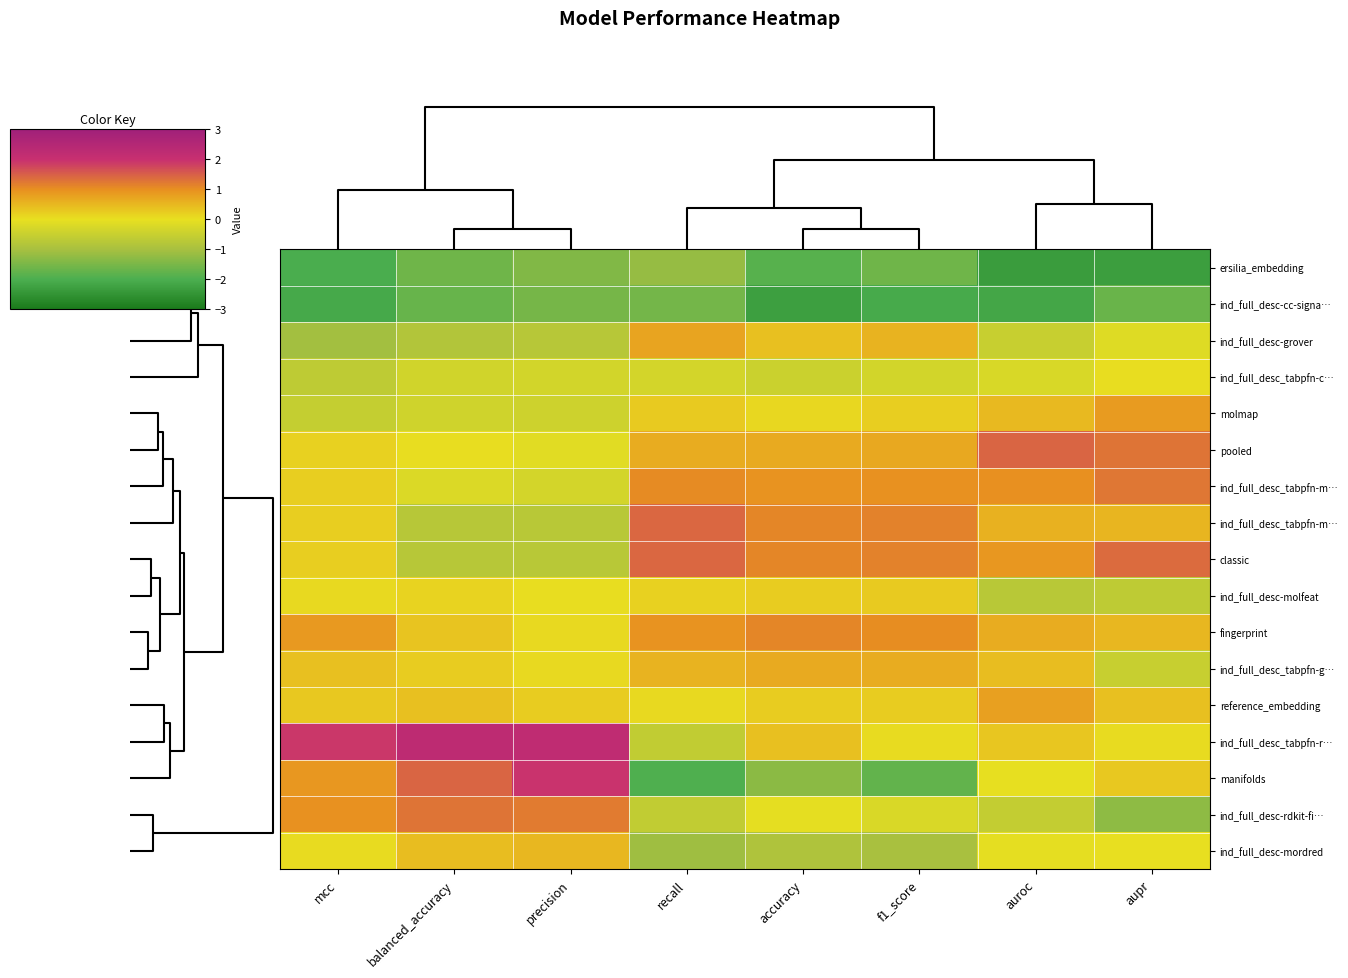

What is the minimum value shown in the chart?

-2.3